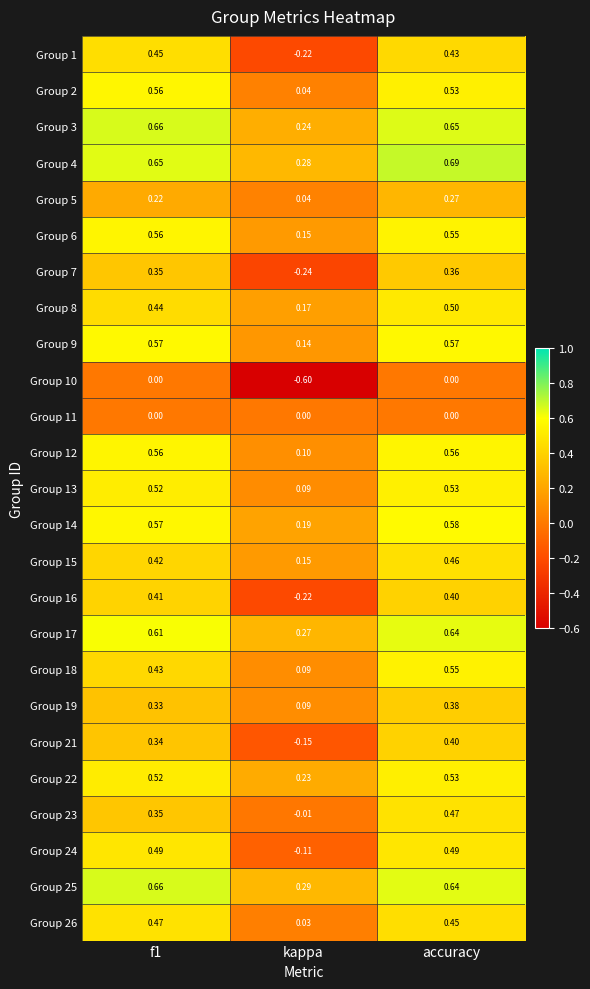

At which category is the sum across all series the highest?

accuracy